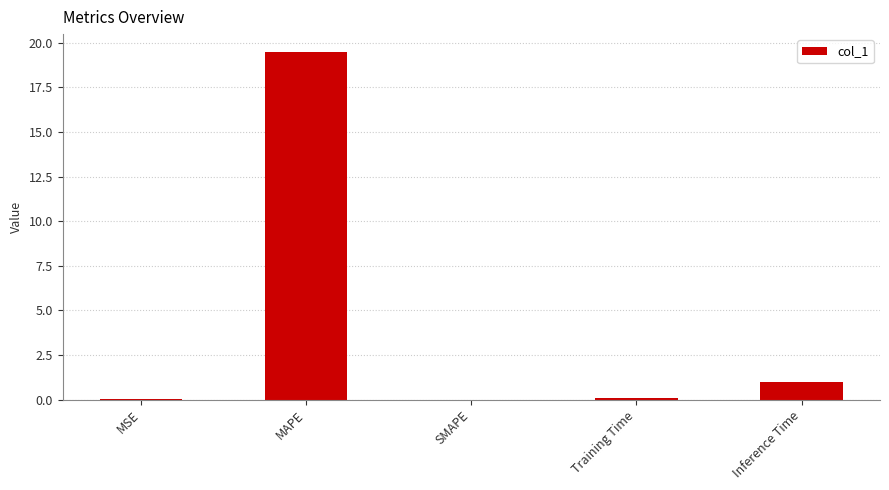

What is the sum of all values?

20.5